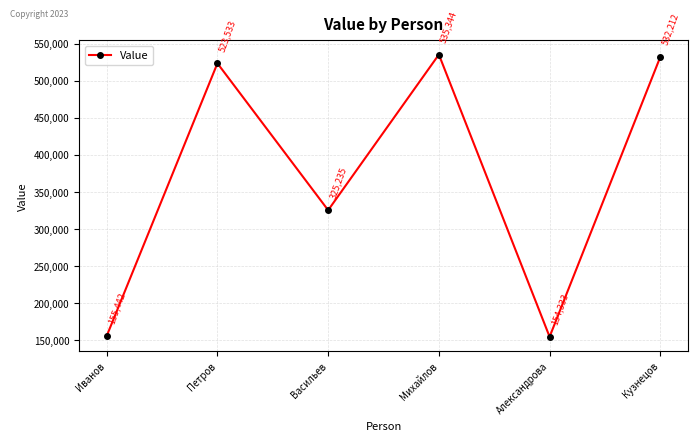

Rank the categories by value from lowest to highest.

Александрова, Иванов, Васильев, Петров, Кузнецов, Михайлов